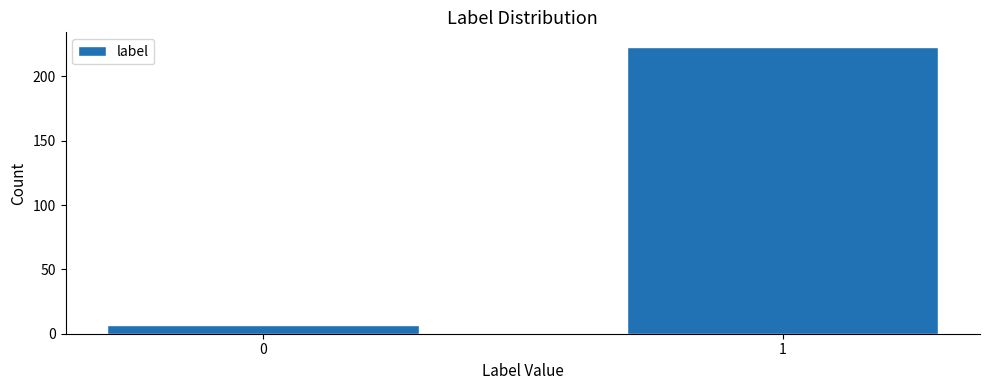

Reading right to left, transcribe all the data shown in this chart.

1=223	0=7